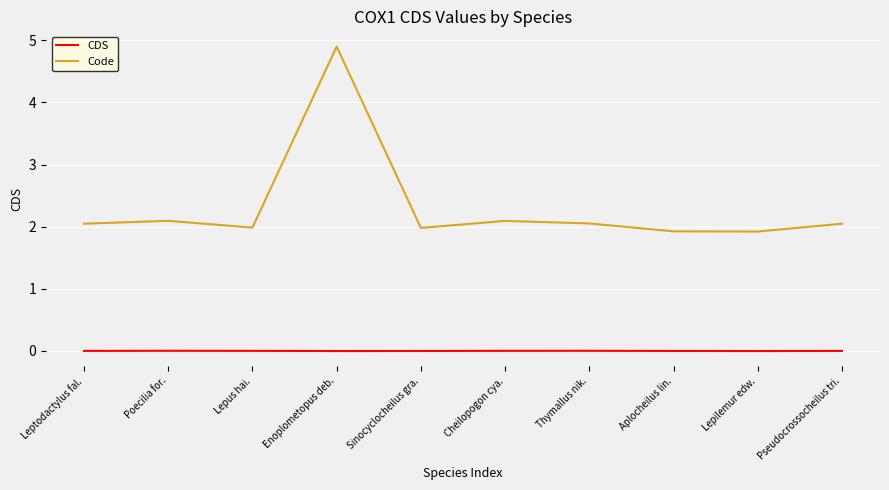

At which category does the chart reach its peak across all series?

Enoplometopus deb.